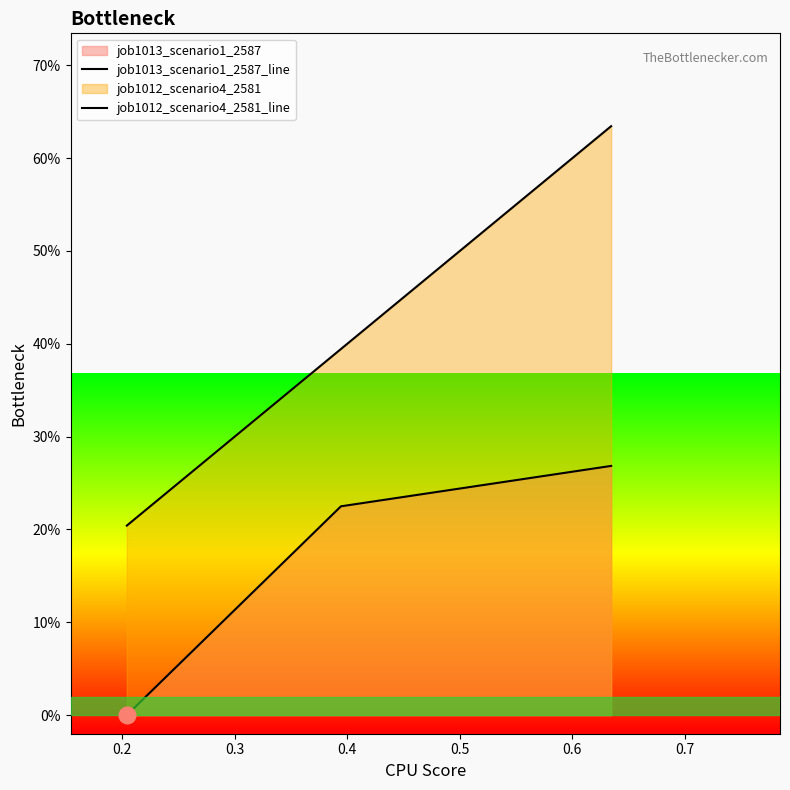

What is the minimum value for job1012_scenario4_2581_line?

0.2